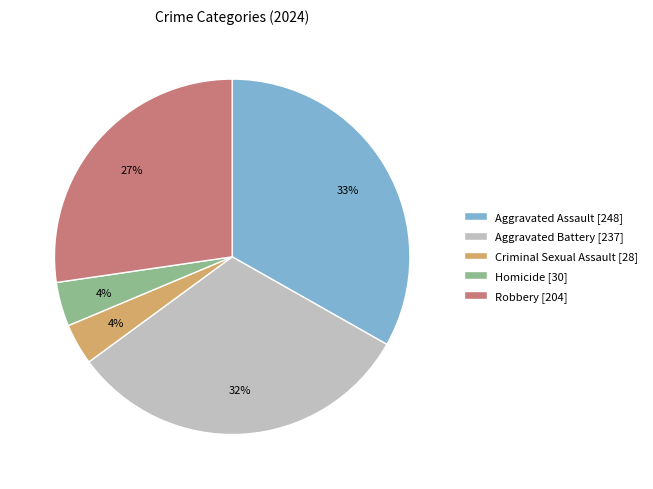

How many slices are in this pie chart?

5